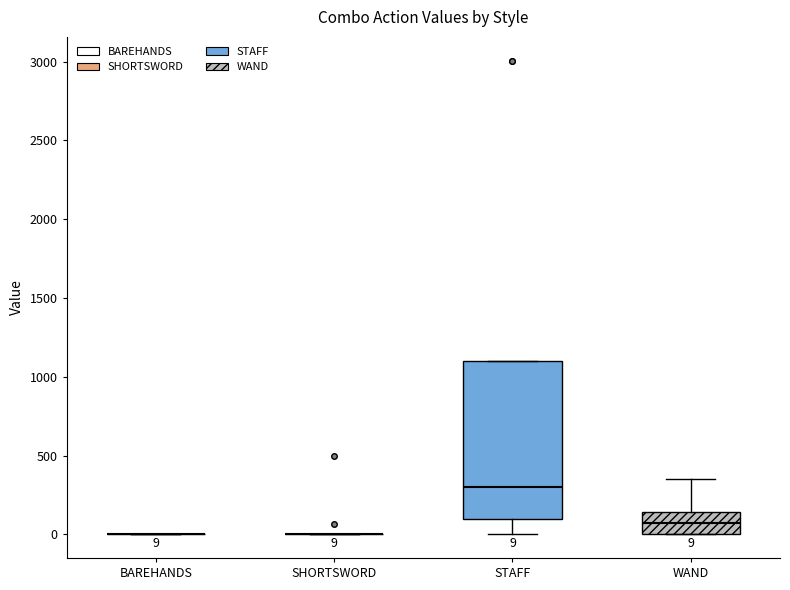

Which box is the tallest, from its lower edge to its upper edge?

STAFF